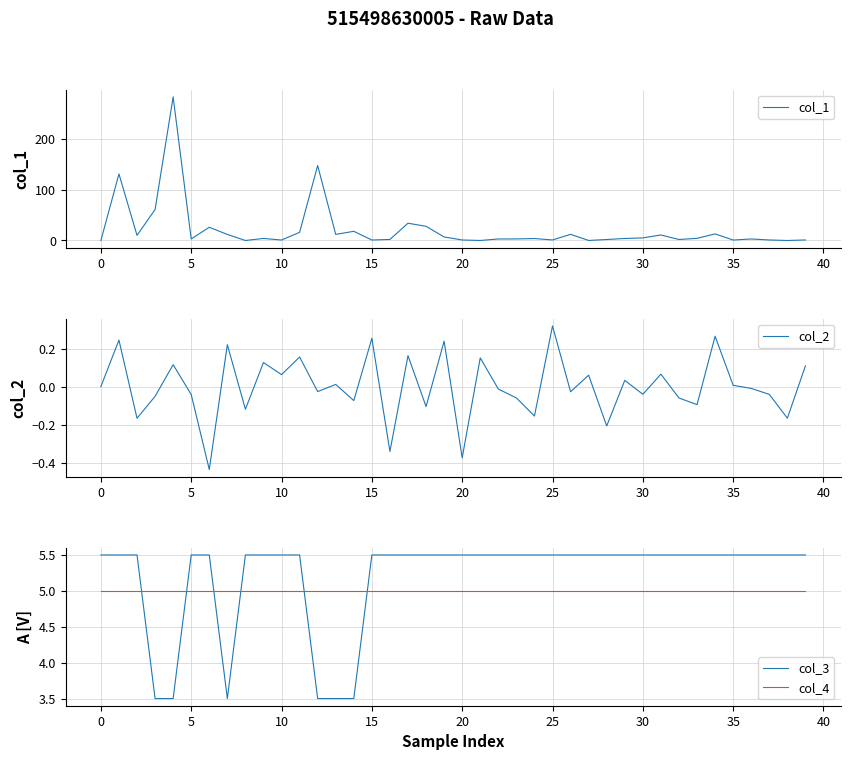

Does the chart display data point markers on the line(s)?

No